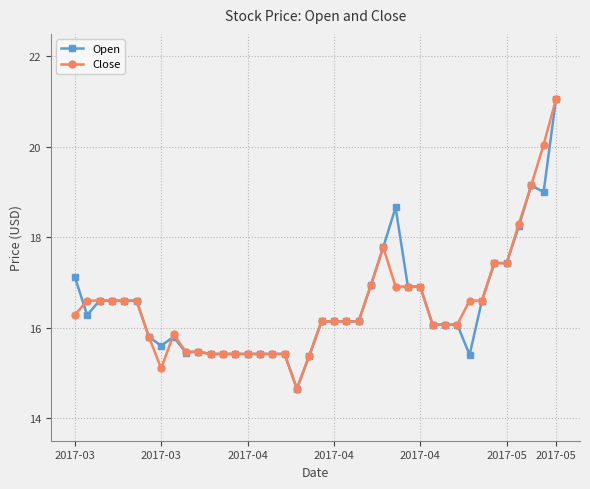

What is the minimum value shown in the chart?

14.7